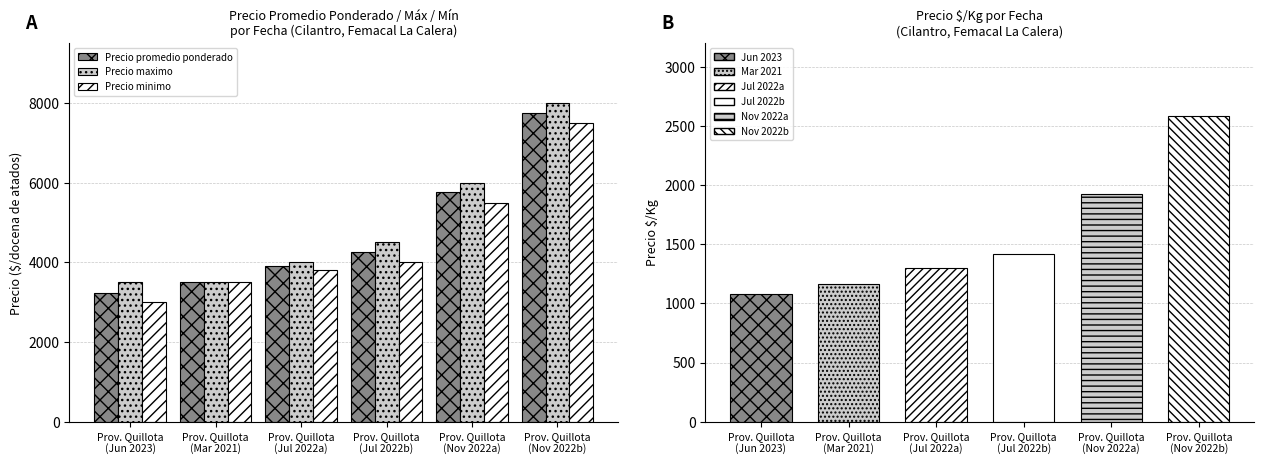

How many data points in Precio promedio ponderado are above 4250?

2